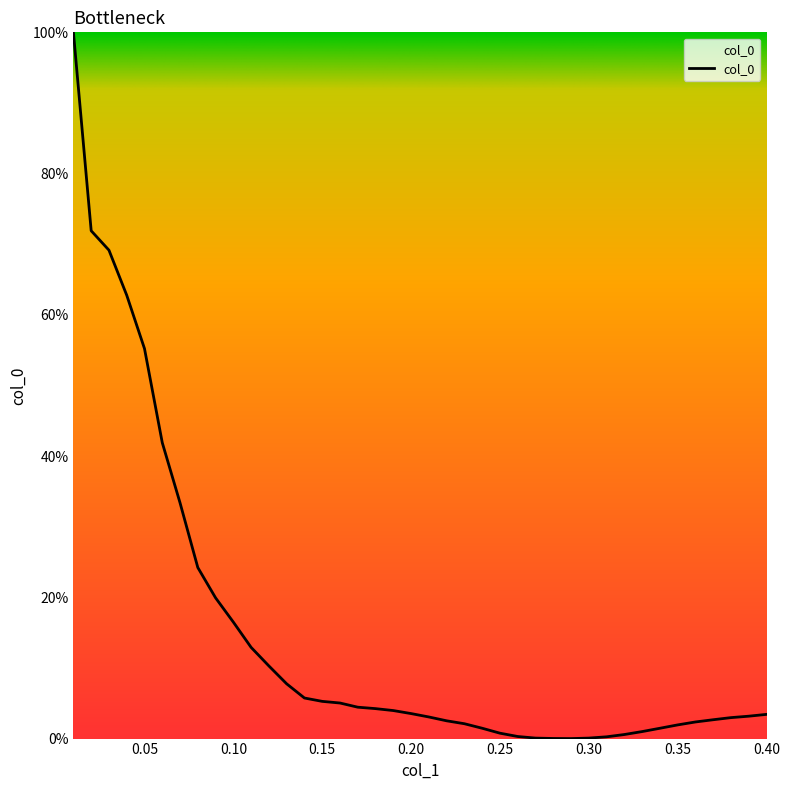

What is the difference between the maximum and minimum values?

100.0